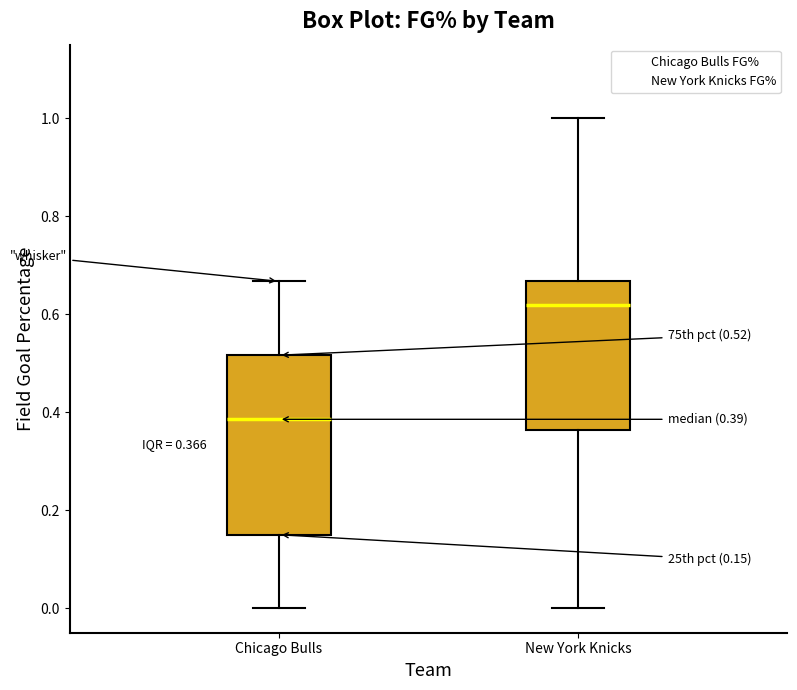

Which box has the lowest median line?

Chicago Bulls